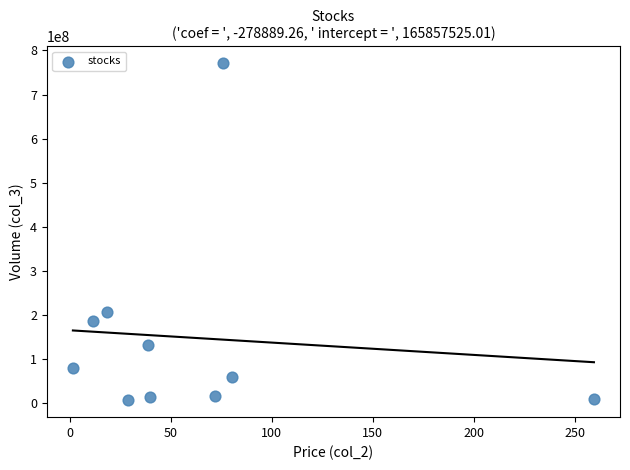

What Y value in the scatter plot is closest to 389003510?

206552821